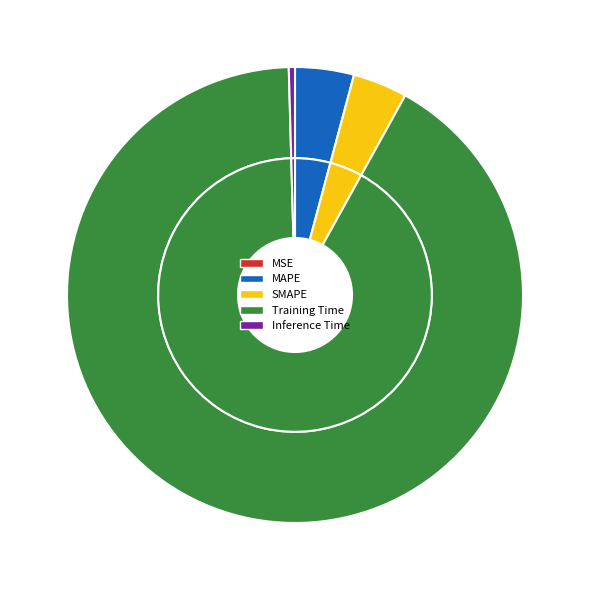

Combined, do SMAPE and Inference Time account for over 50%?

No